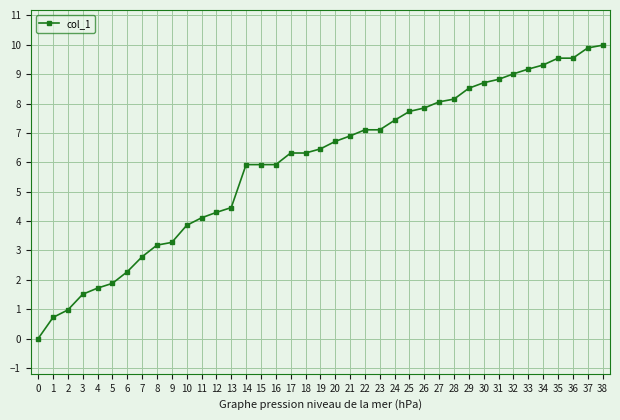

What is the value of the 23rd point from the left?

7.1